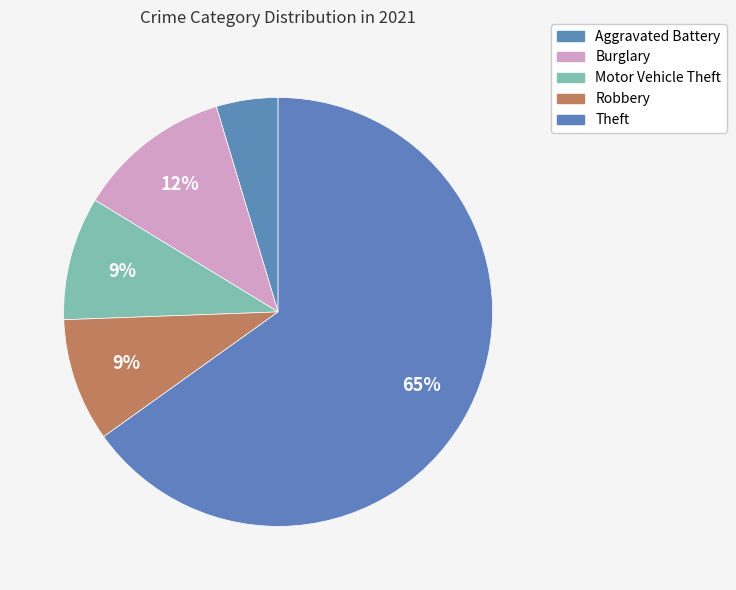

How many segments does this pie chart have?

5